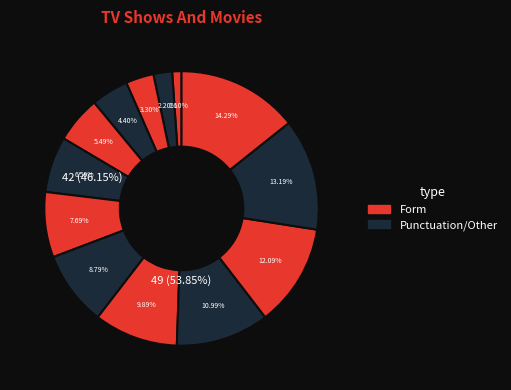

Does any single category account for the majority?

No